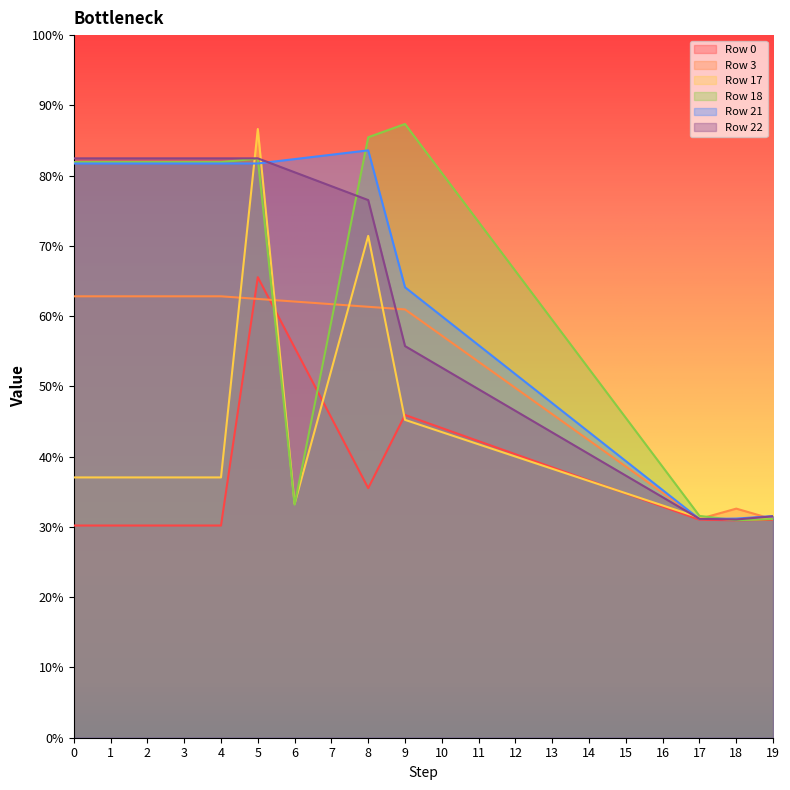

What is the maximum value for Row 21?

0.8